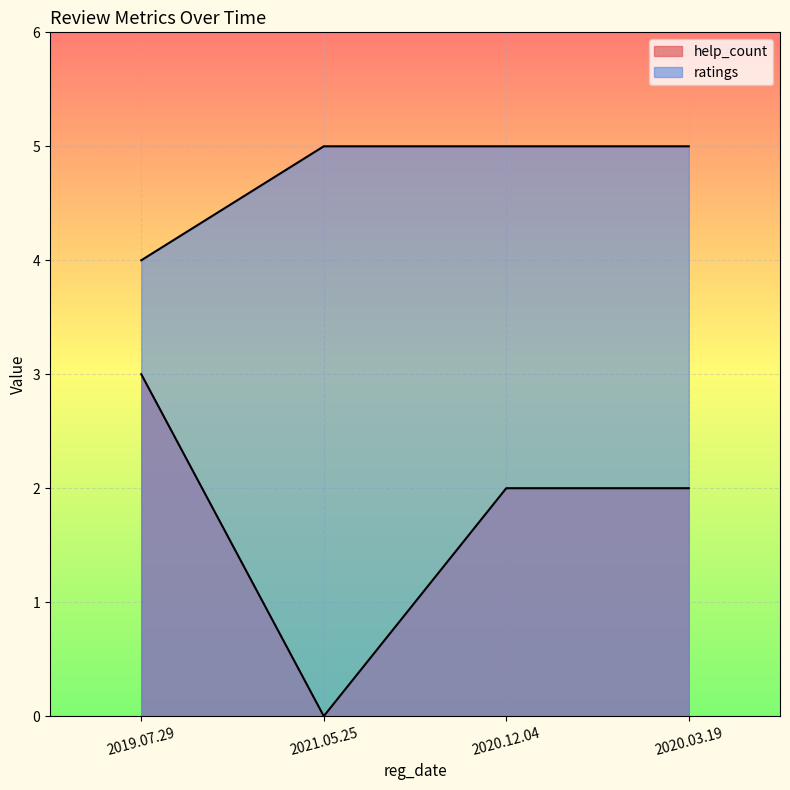

Is the value of help_count at 2020.03.19 greater than the value of ratings at 2019.07.29?

No